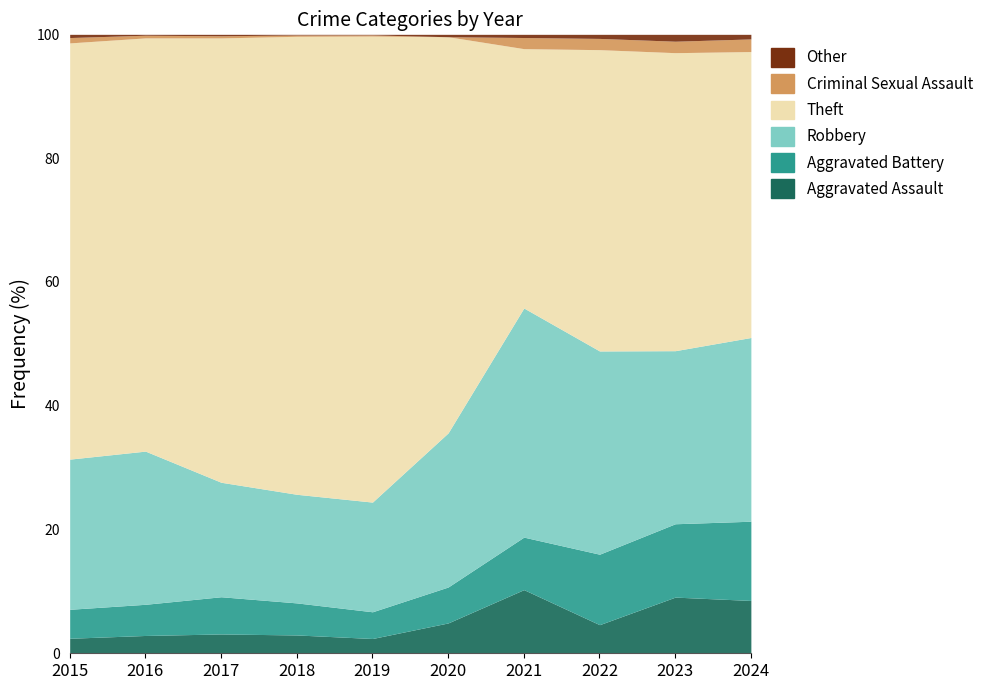

What is the total value across all series at 2021?

389